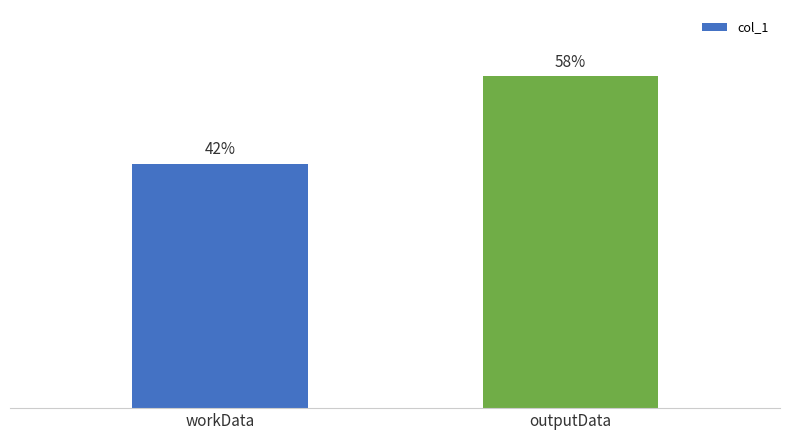

True or false: the data shows 602 at workData.

False